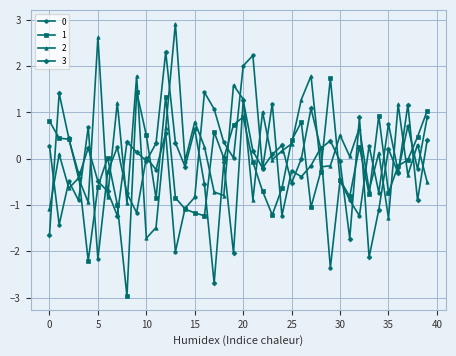

True or false: 0 has more than 2 points higher than both neighbors.

True